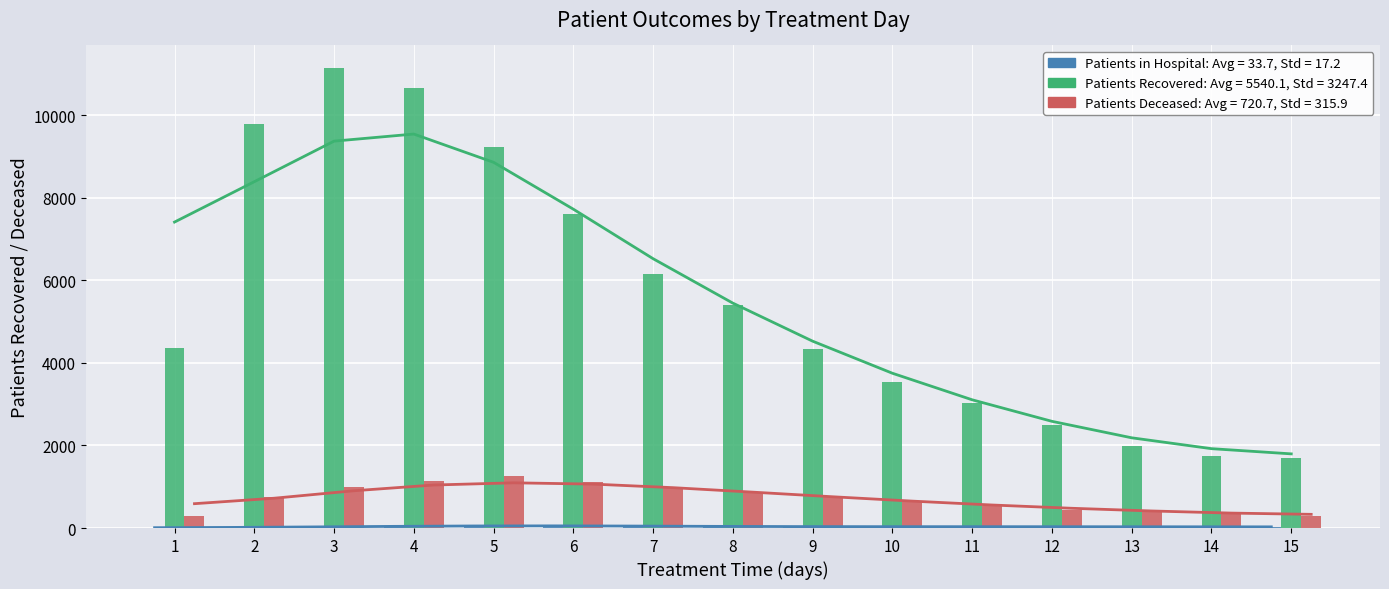

What is the difference between the Patients Deceased values at 6 and 9?

364